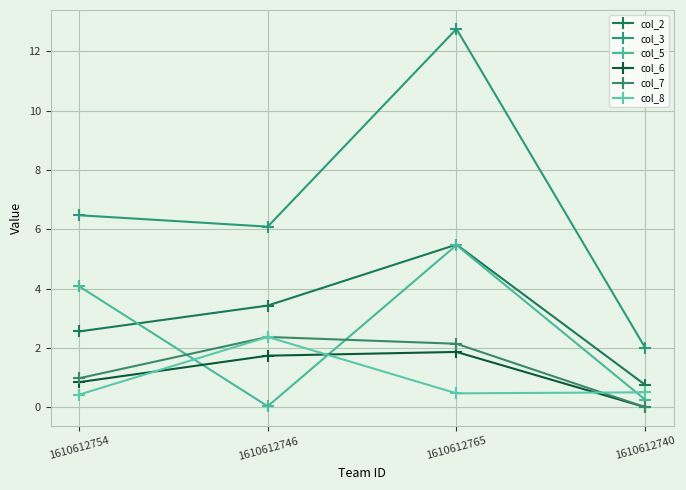

How many intersections are there between col_7 and col_8?

1